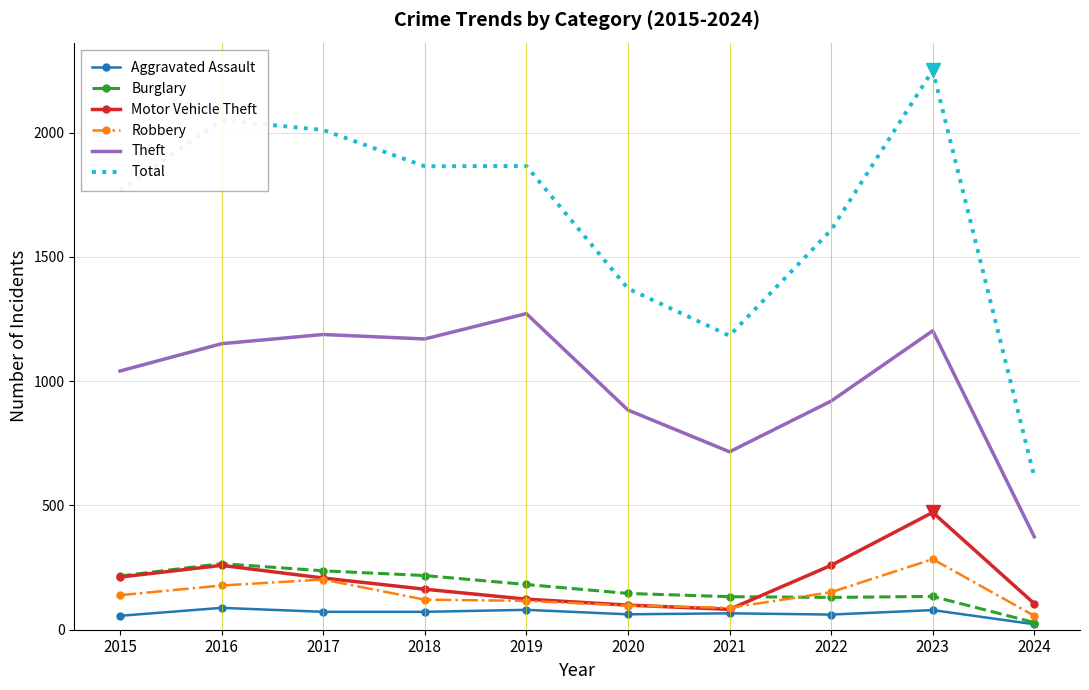

Where does the Motor Vehicle Theft series first go above 208?

2015